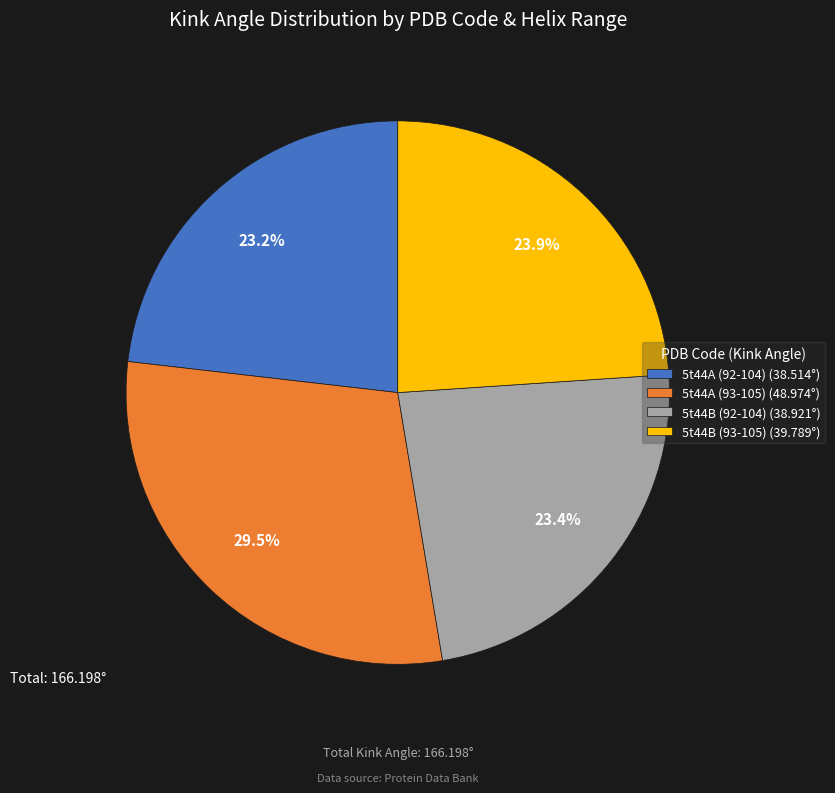

Is 5t44A (93-105) the majority of the pie?

No